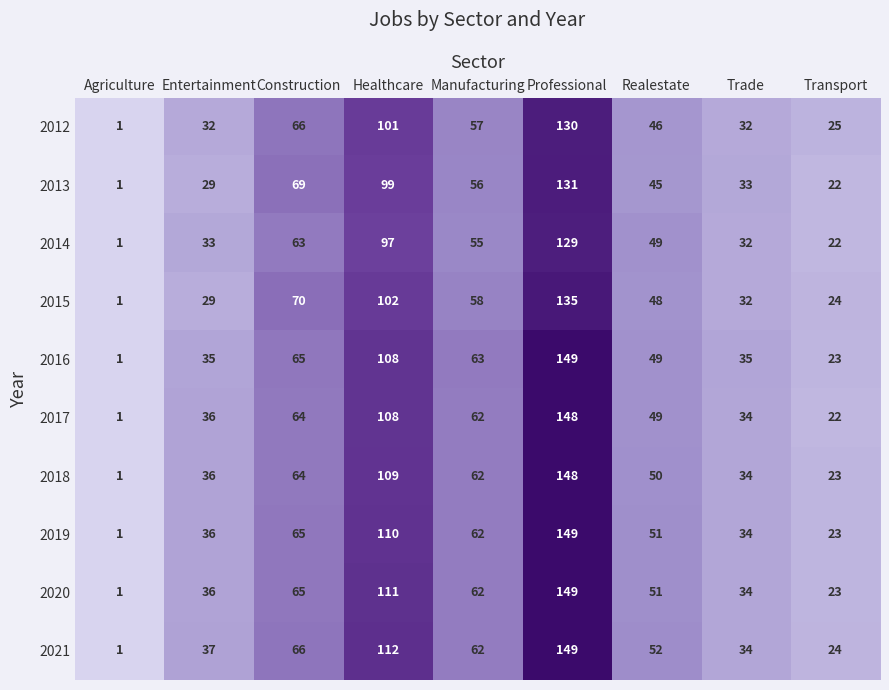

What is the maximum value for 2017?

148